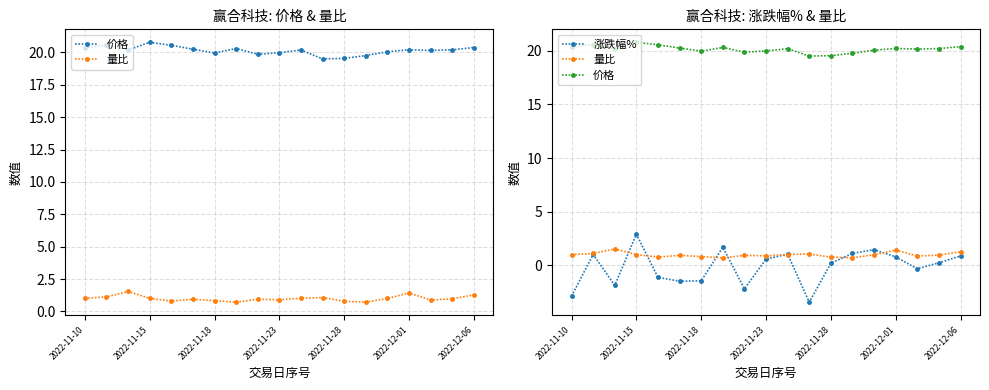

What is the minimum value shown in the chart?

-3.4